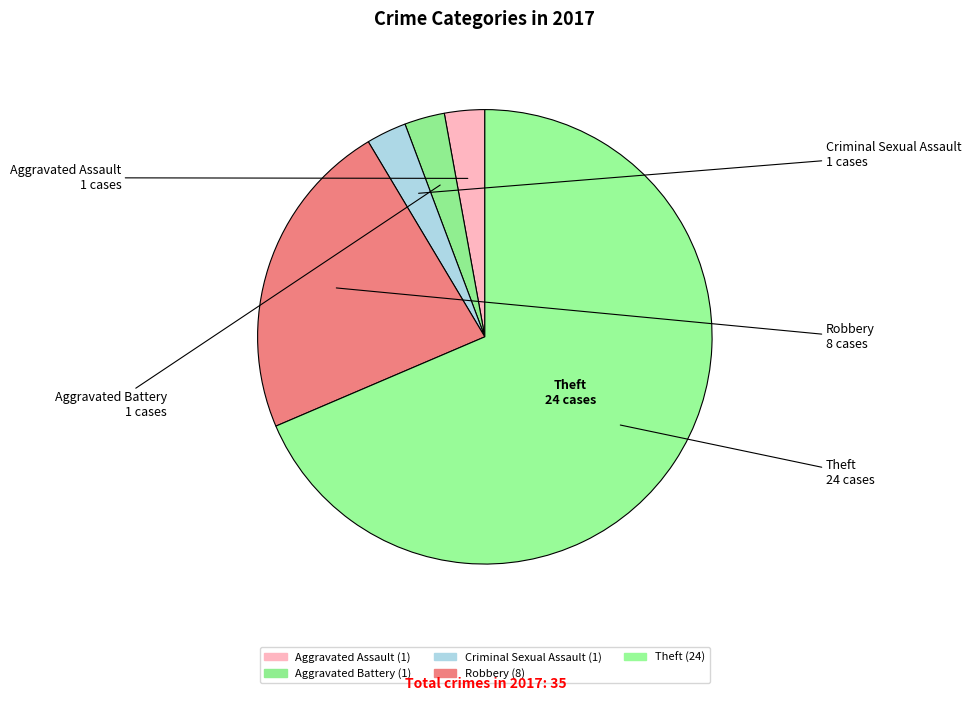

How many slices are in this pie chart?

5